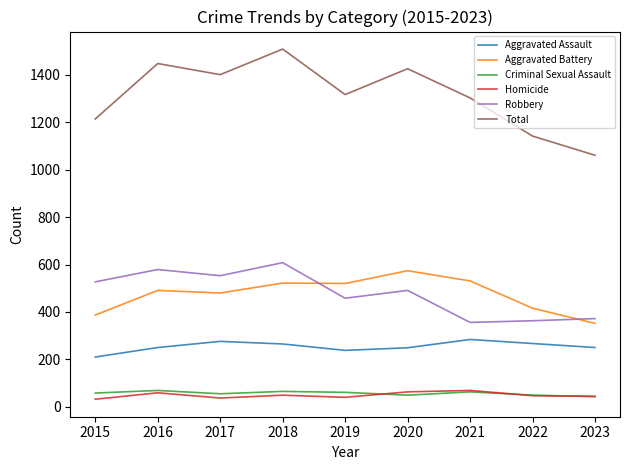

What is the lowest value of the Total series?

1061